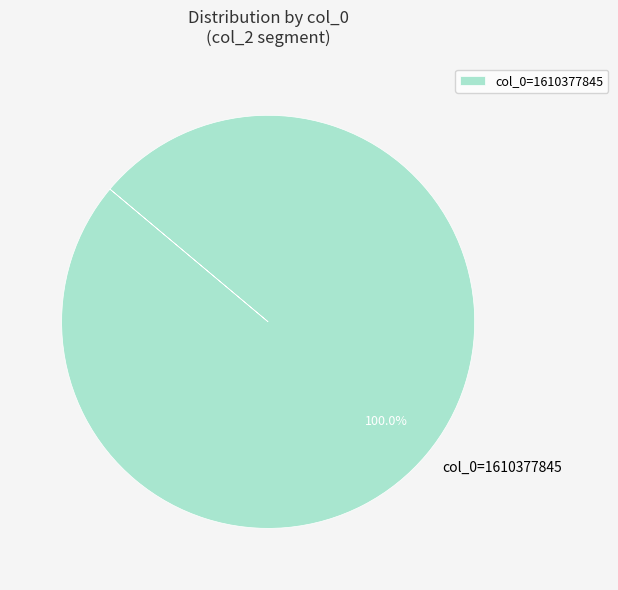

Which category accounts for the majority?

col_0=1610377845